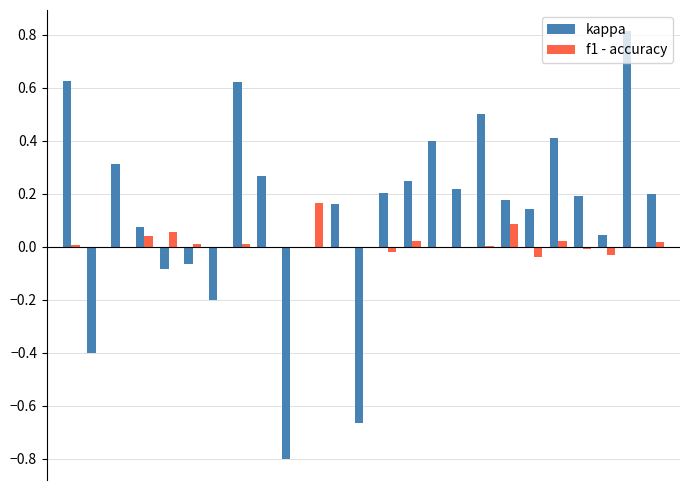

Which series has the largest total across all categories?

kappa